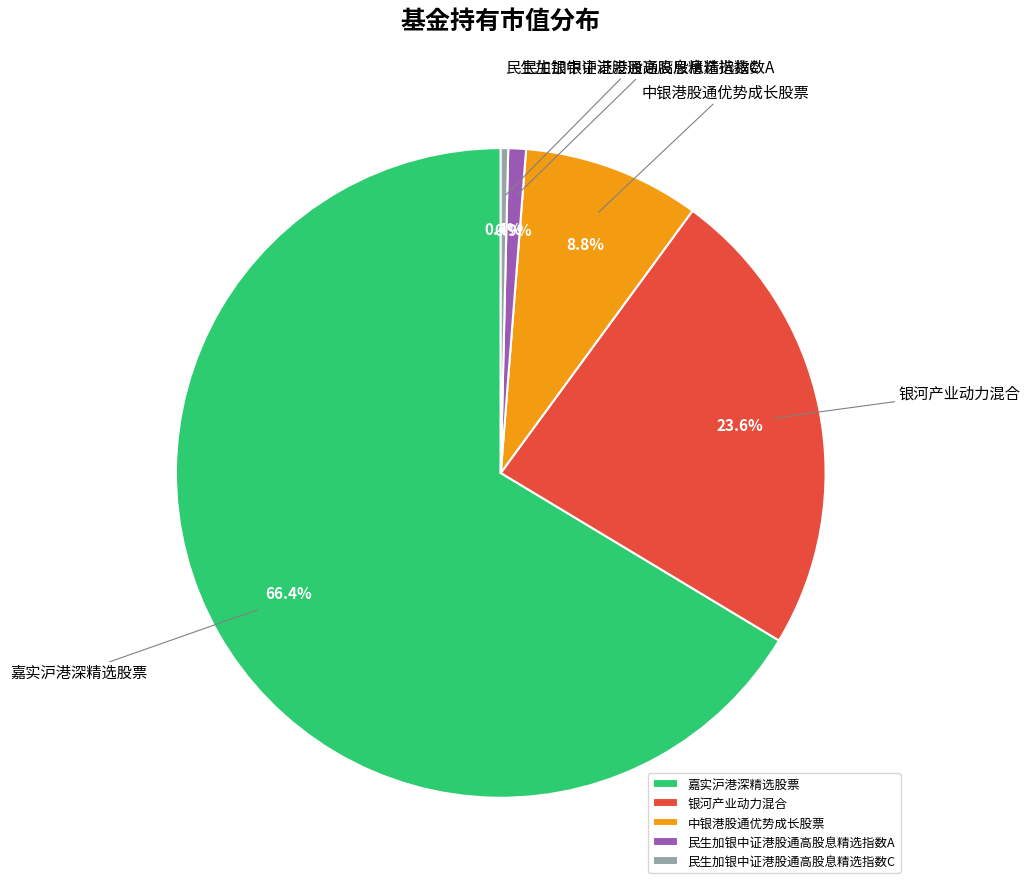

Rank the categories by value from highest to lowest.

嘉实沪港深精选股票, 银河产业动力混合, 中银港股通优势成长股票, 民生加银中证港股通高股息精选指数A, 民生加银中证港股通高股息精选指数C